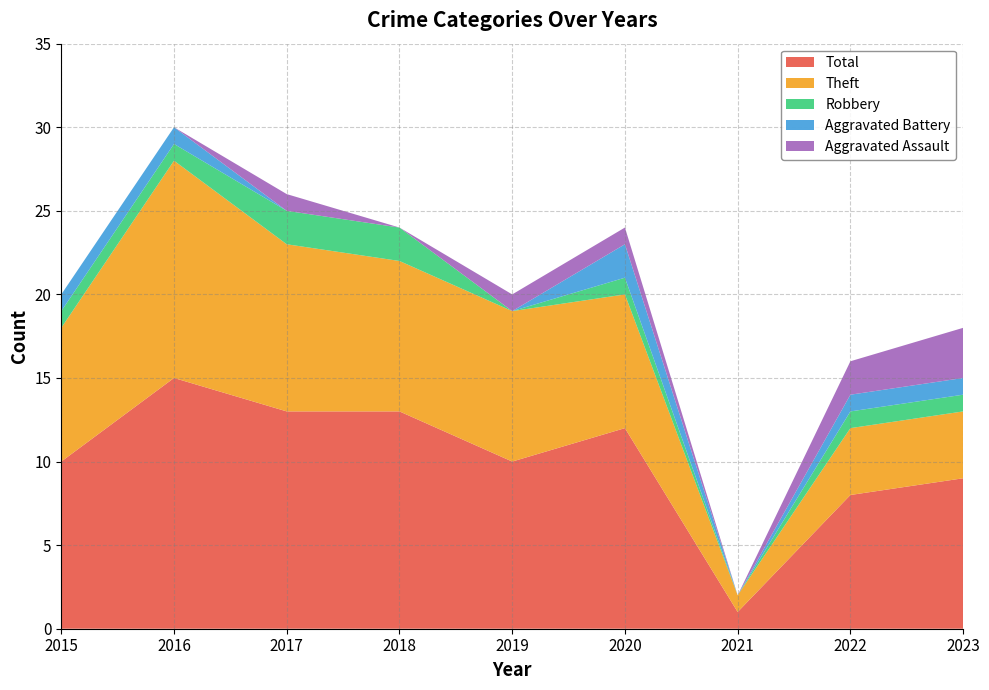

Reading right to left, what are all the values shown in this chart?

Aggravated Assault: 3	2	0	1	1	0	1	0	0
Aggravated Battery: 1	1	0	2	0	0	0	1	1
Robbery: 1	1	0	1	0	2	2	1	1
Theft: 4	4	1	8	9	9	10	13	8
Total: 9	8	1	12	10	13	13	15	10